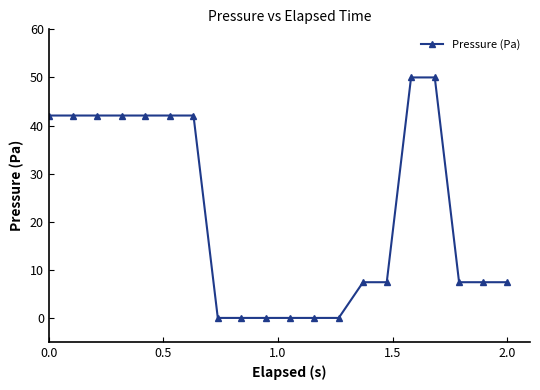

What is the maximum value shown in the chart?

50.0